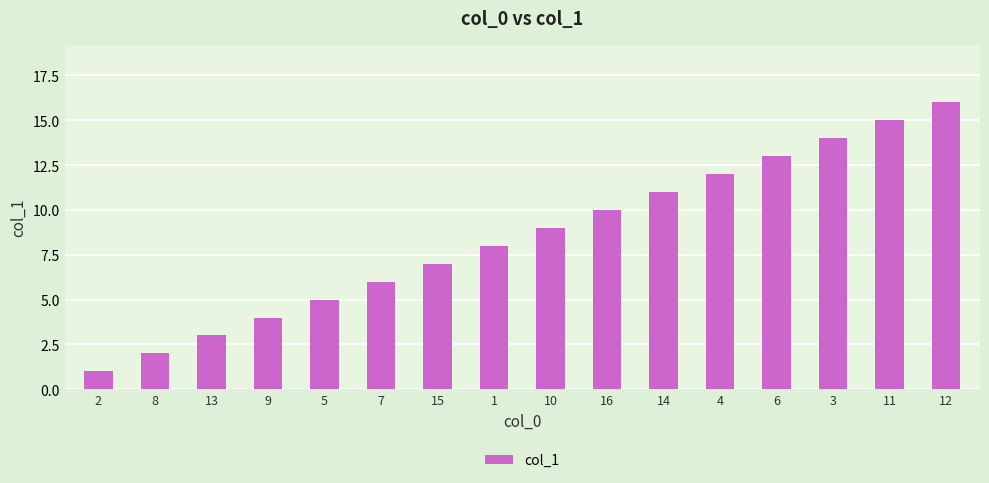

Reading left to right, list all the values displayed in this chart.

2=1	8=2	13=3	9=4	5=5	7=6	15=7	1=8	10=9	16=10	14=11	4=12	6=13	3=14	11=15	12=16